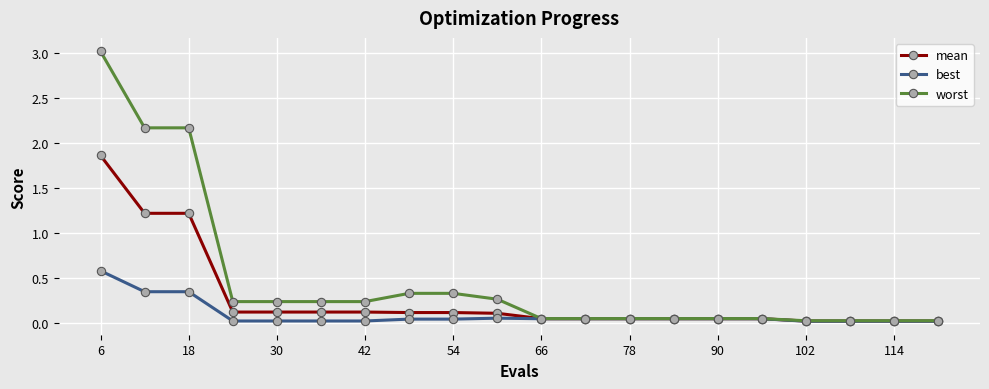

List the series in order of their overall mean, highest first.

worst, mean, best